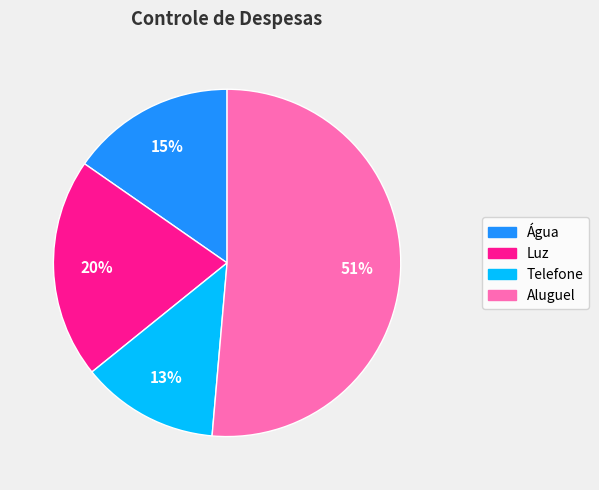

Which slice represents more than half of the pie?

Aluguel